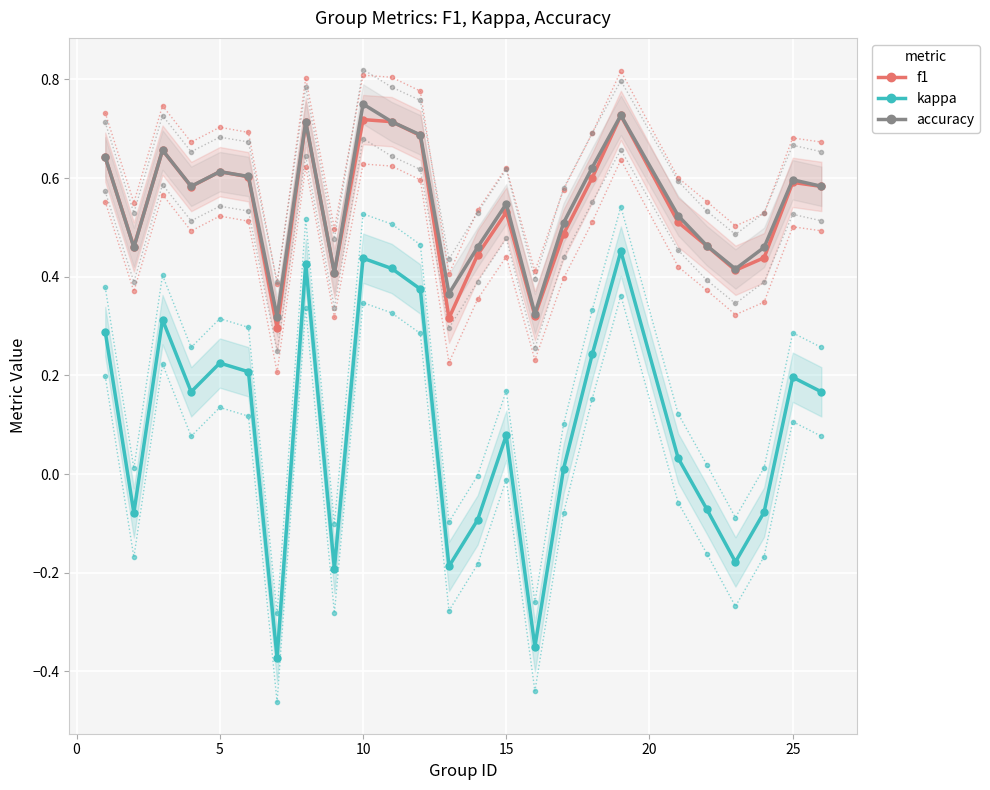

True or false: f1 and kappa cross at least once.

False